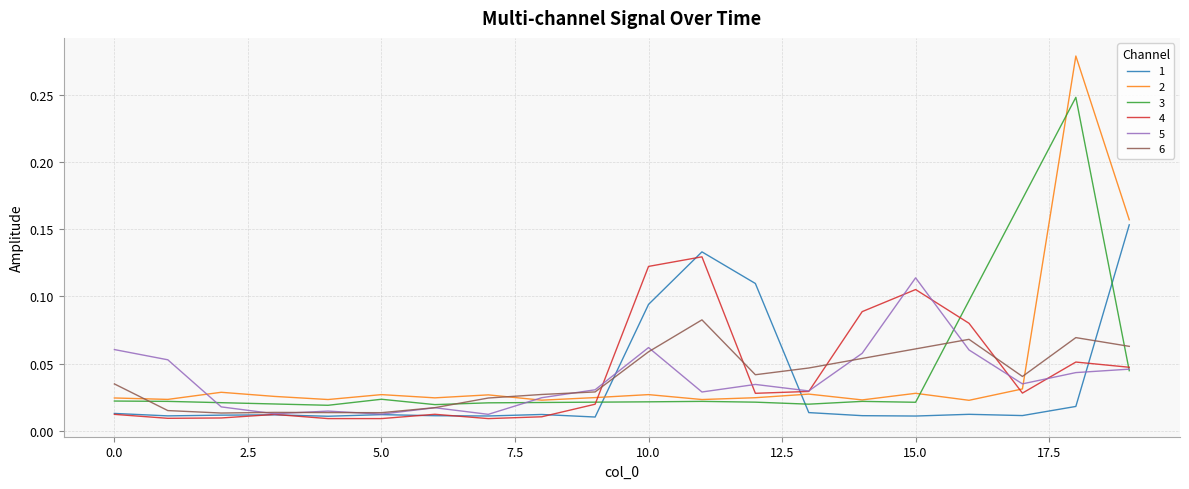

What is the sum of all 2 values?

0.9